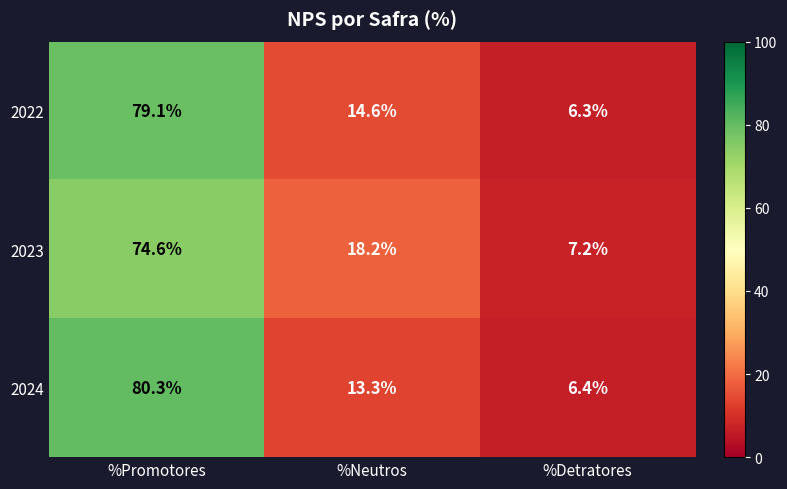

What is the smallest value displayed?

6.3